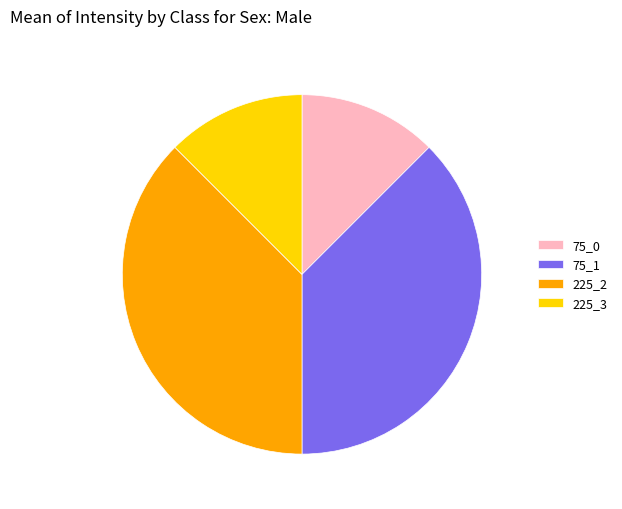

Which has a higher value, 75_0 or 75_1?

75_1